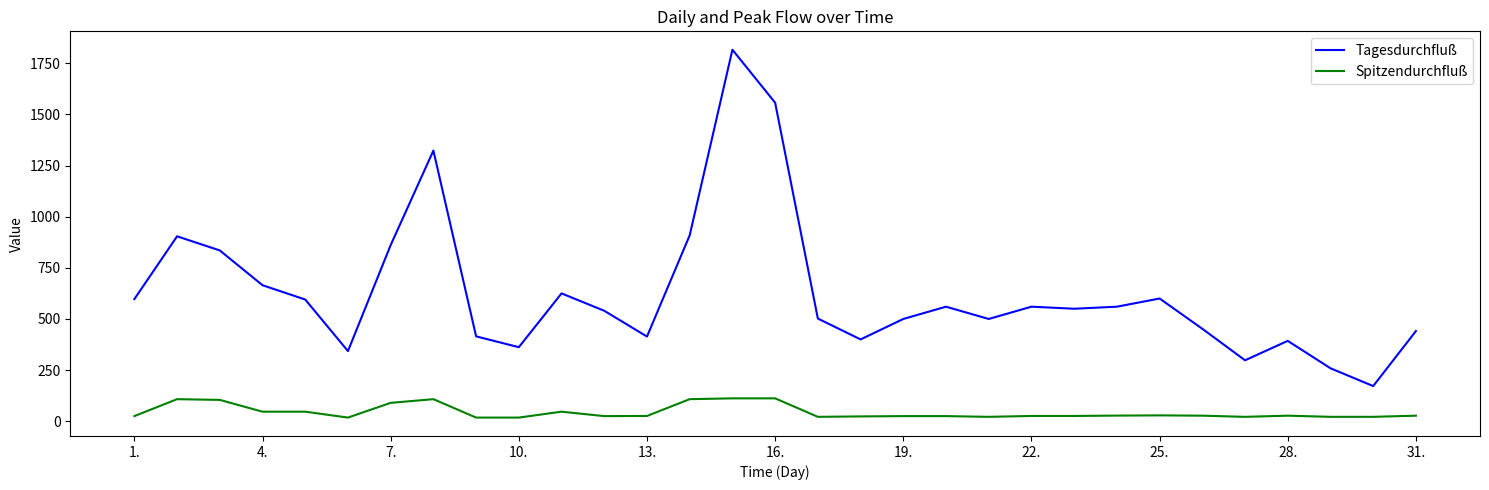

True or false: Tagesdurchfluß and Spitzendurchfluß cross at least once.

False